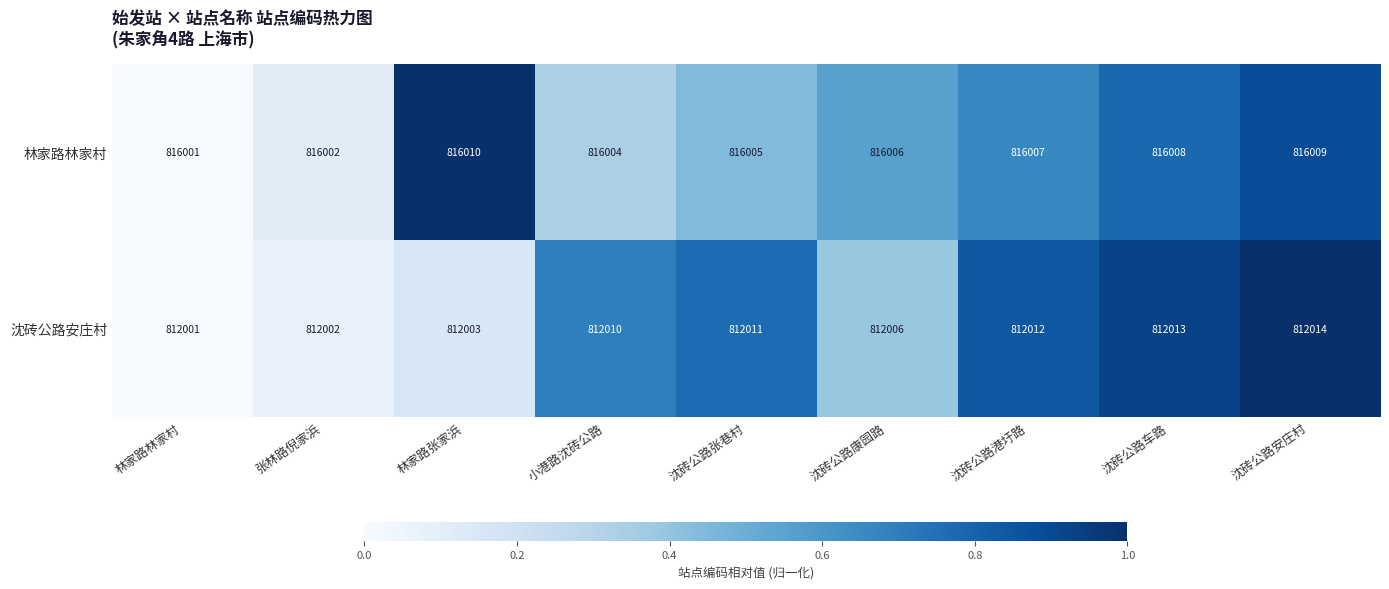

Which series has the largest total across all categories?

林家路林家村